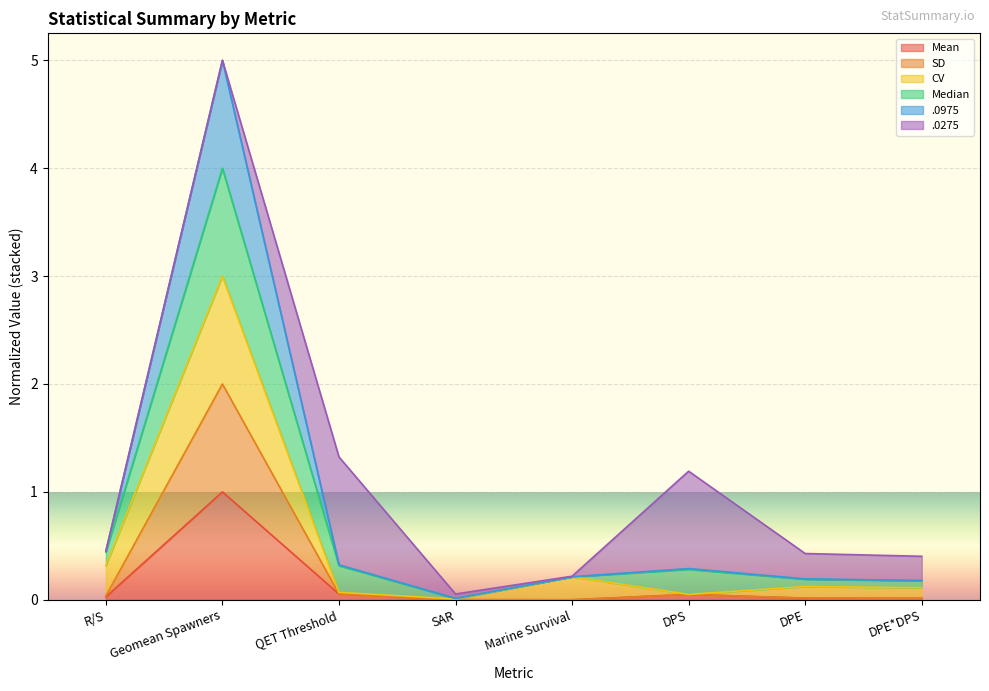

What is the label of the 5th point from the left?

Marine Survival